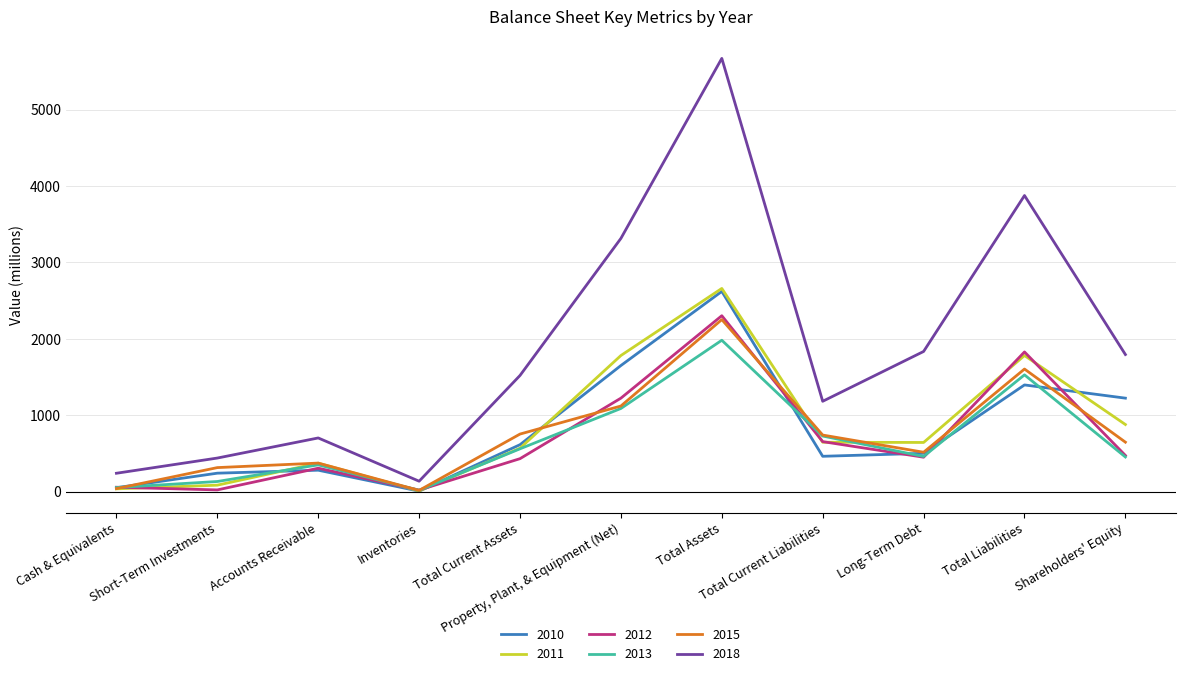

What position from the right is Cash & Equivalents?

11